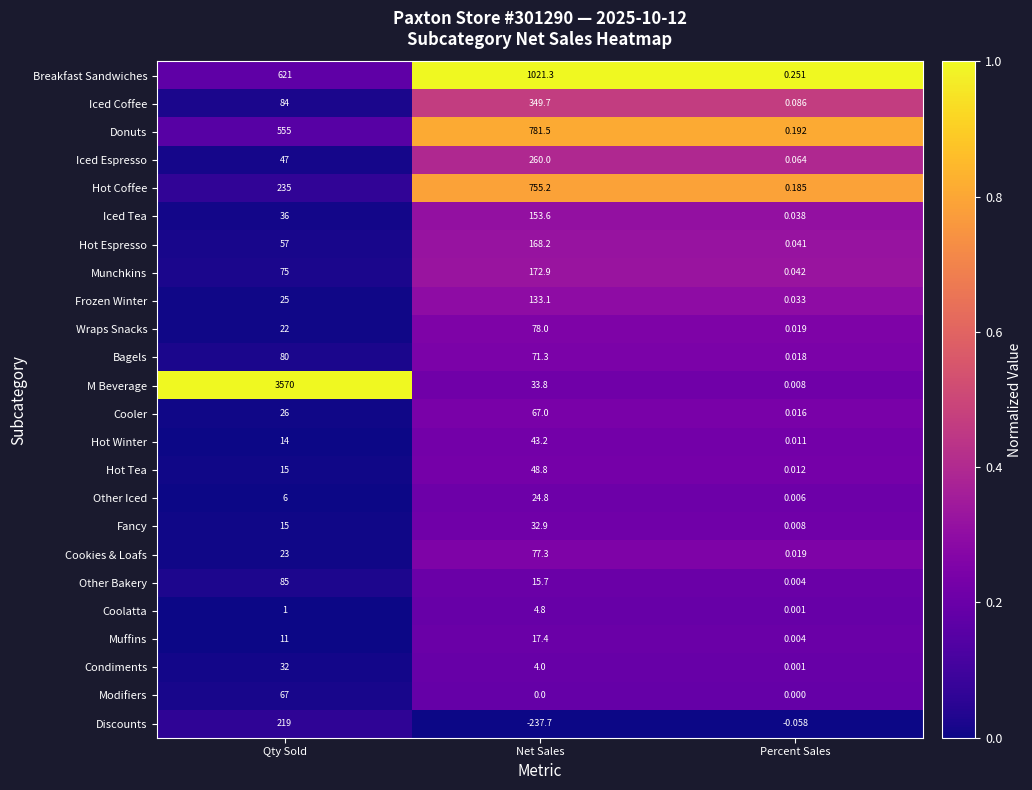

Which series changed the most between Qty Sold and Percent Sales?

M Beverage